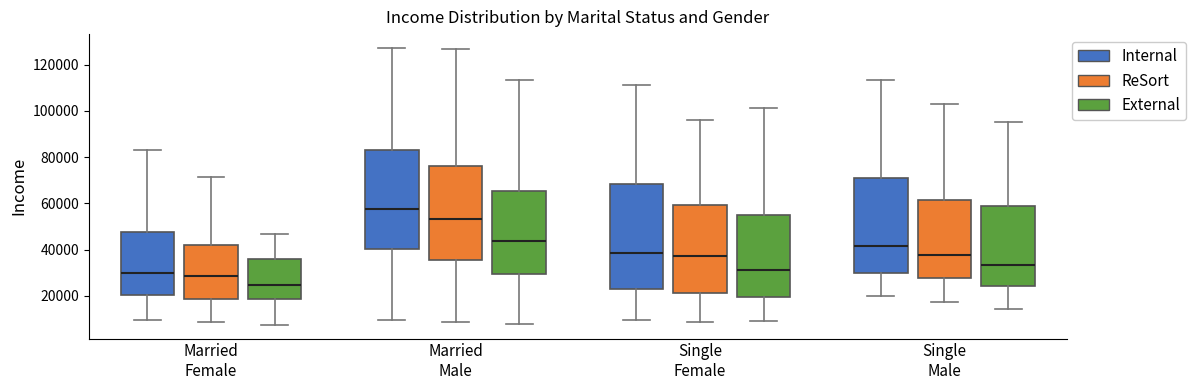

Where is the lower edge of the box for Single Male (Internal) on the y-axis? The values are not printed on the chart, so give them approximately, as read against the axis.

30000